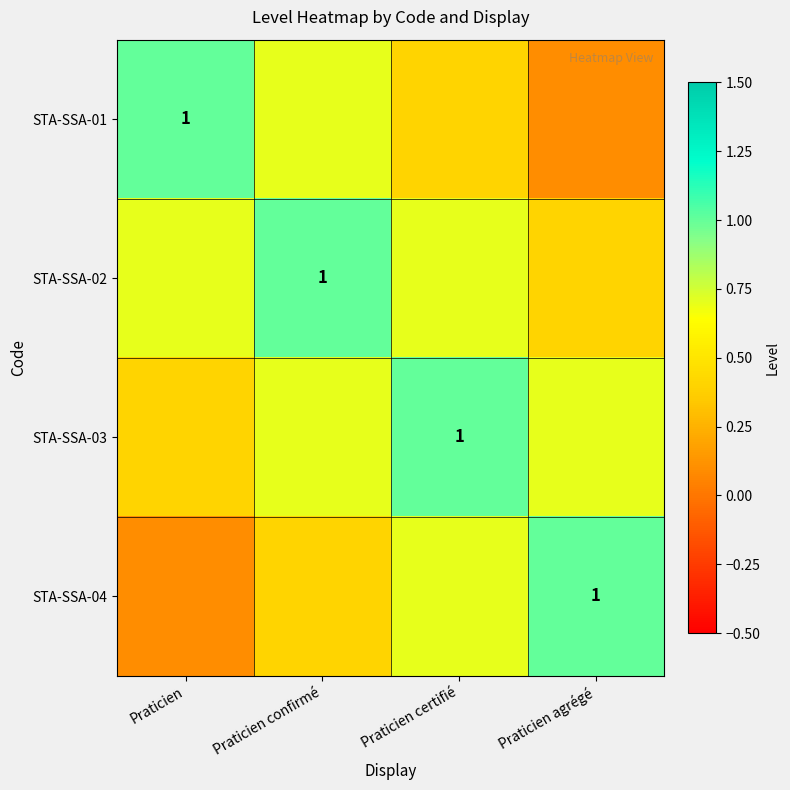

What is the sum of the STA-SSA-03 values at Praticien certifié and Praticien confirmé?

1.7